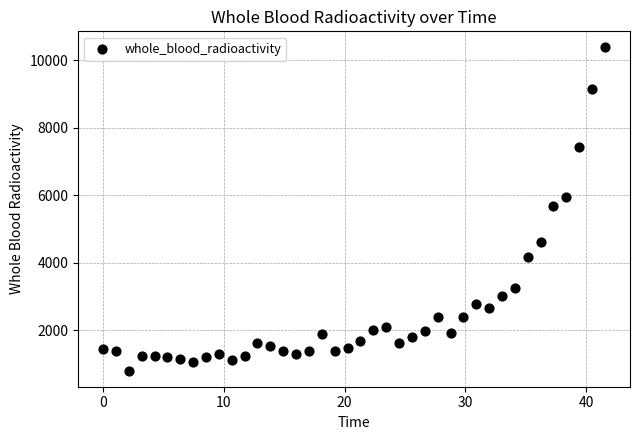

What is the range of X values (max minus min)?

41.6